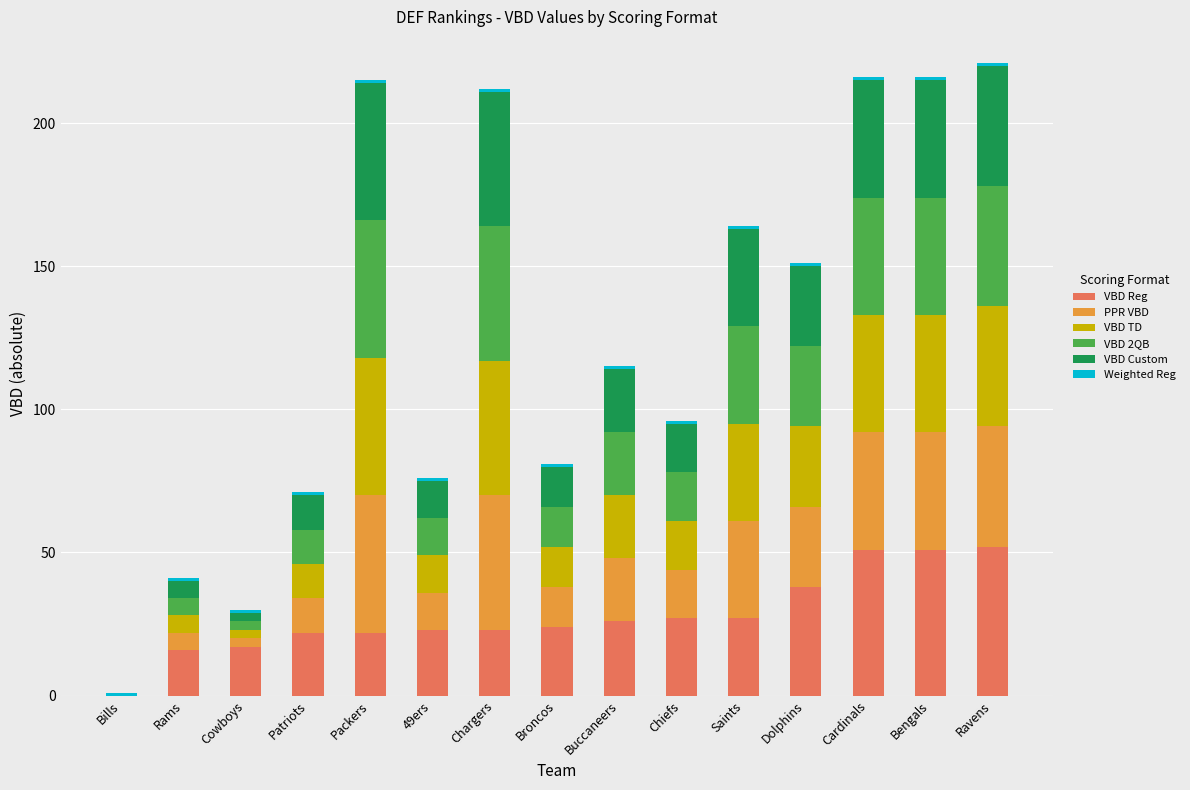

The value of VBD Reg at Chargers is 23. True or false?

True